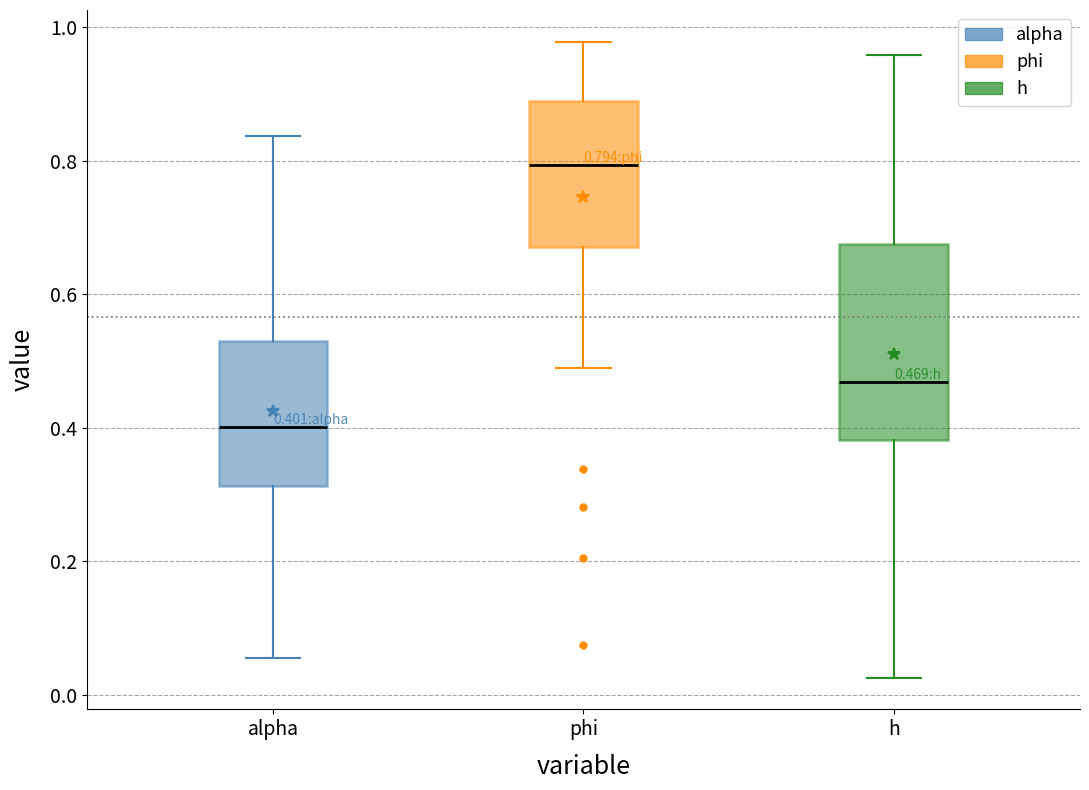

Which box's median line is the highest?

phi